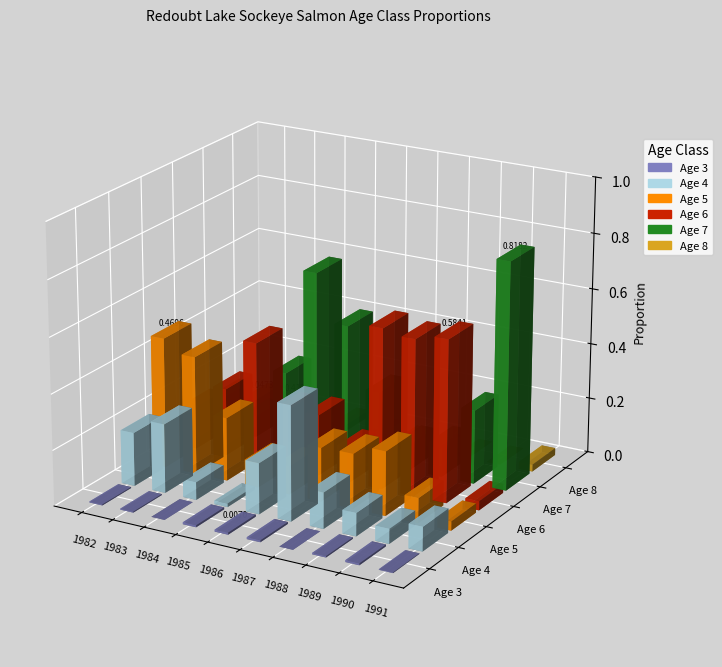

Is the value of Age 8 at 1983 greater than the value of Age 6 at 1988?

No